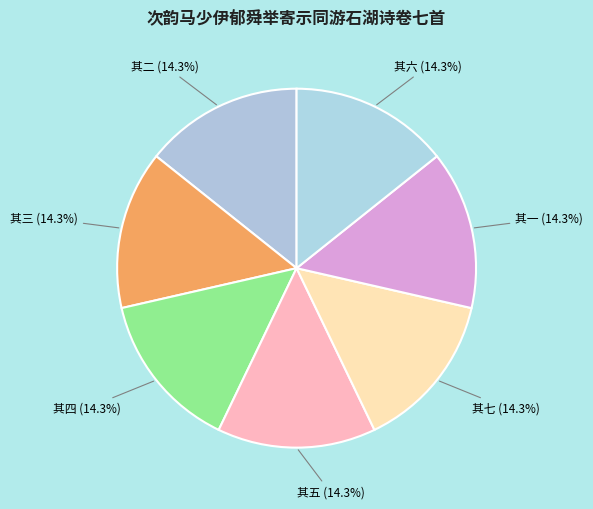

What percentage do 其六 and 其三 together represent?

28.6%